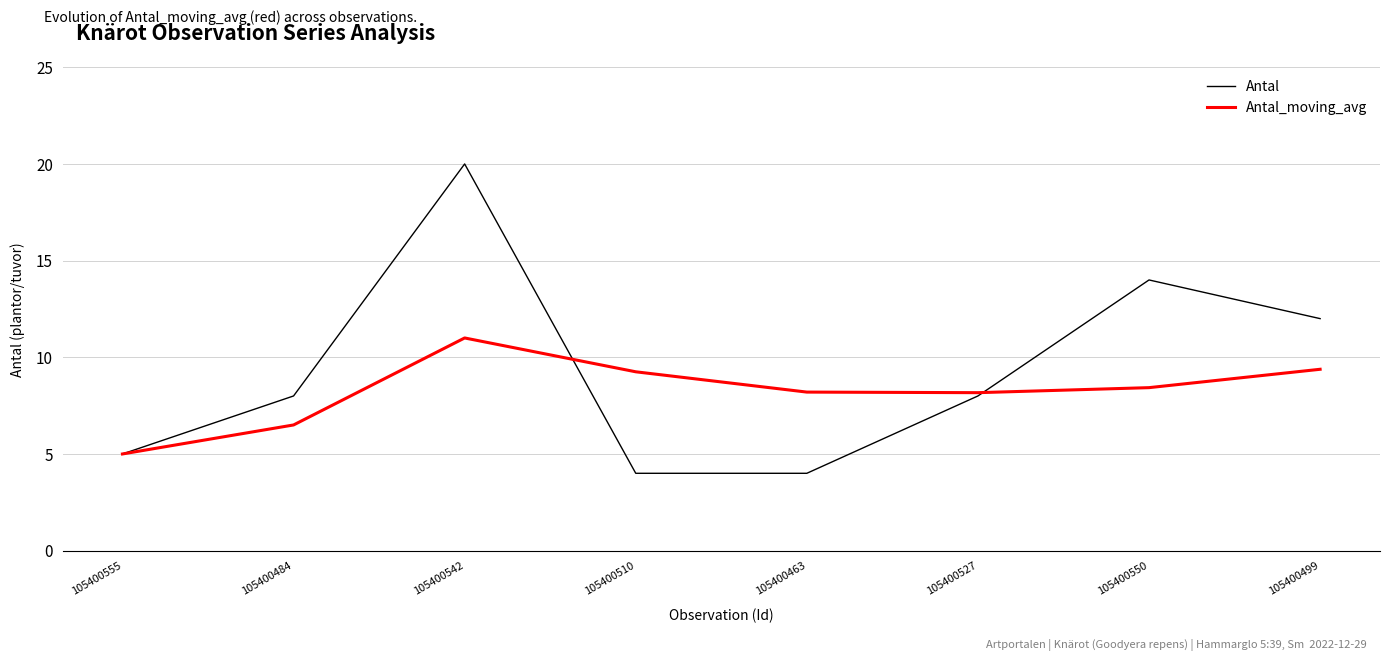

Which series has the largest range (max minus min)?

Antal